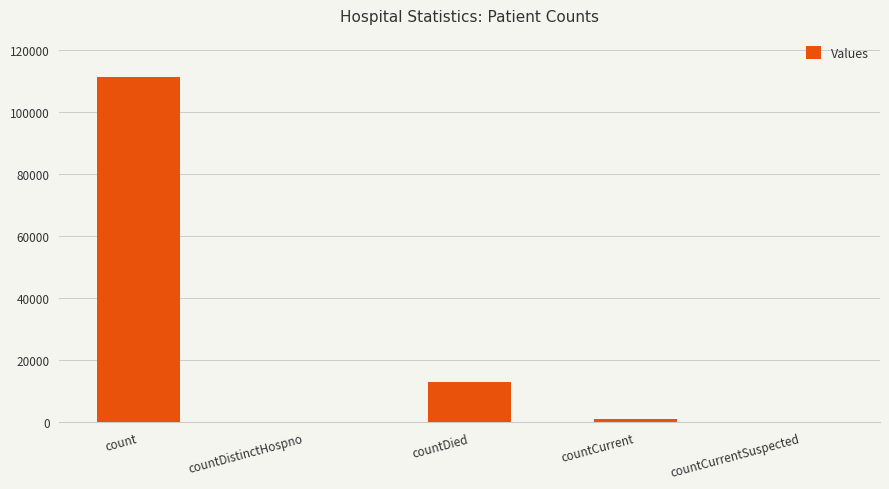

How many series are shown in this chart?

1